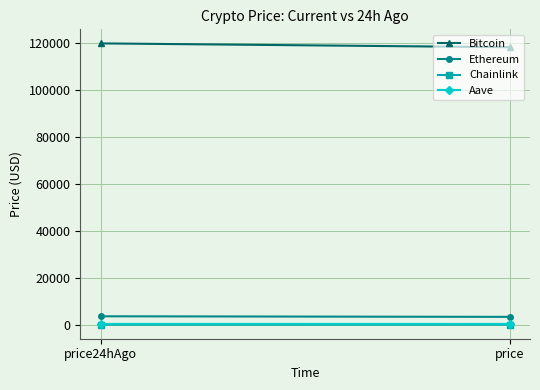

Reading right to left, what are all the values shown in this chart?

Bitcoin: 118348.0	119976.0
Ethereum: 3339.4	3586.2
Chainlink: 16.5	18.8
Aave: 318.5	328.1